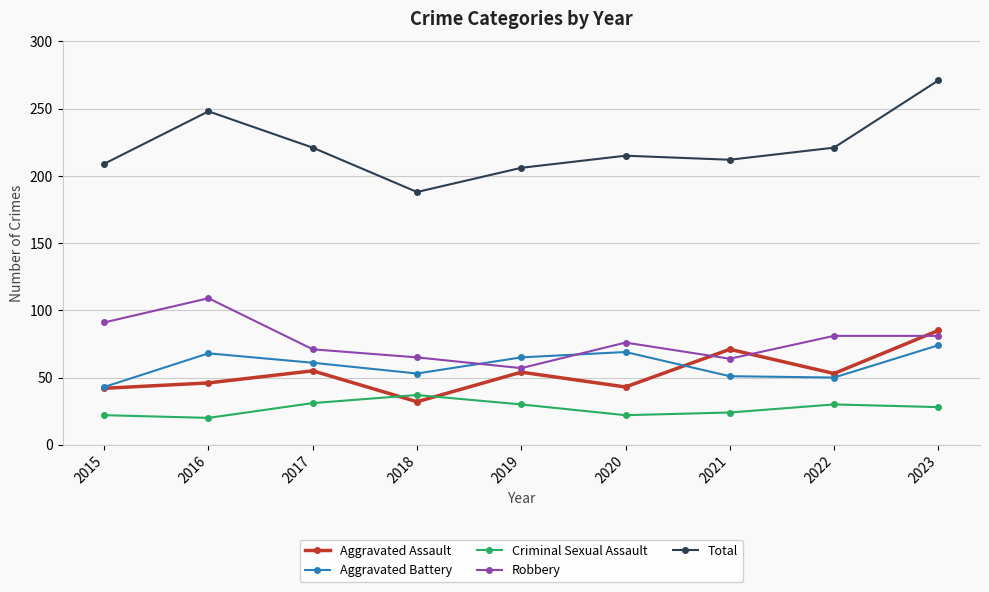

Is it true that Criminal Sexual Assault equals 33 at 2021?

False